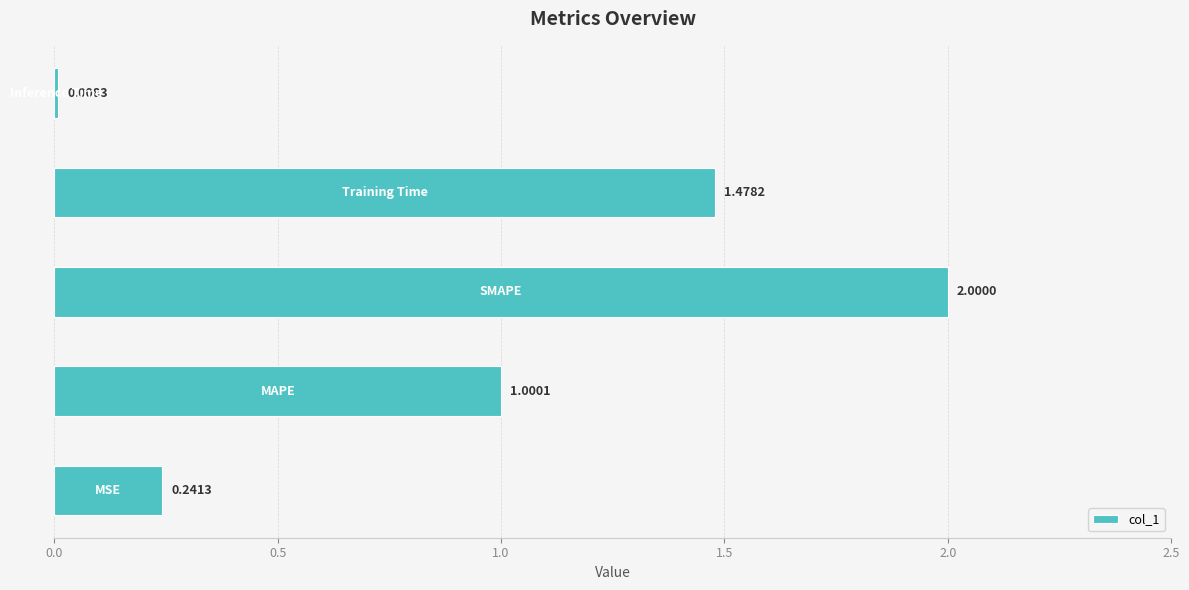

What is the sum of all values?

4.7